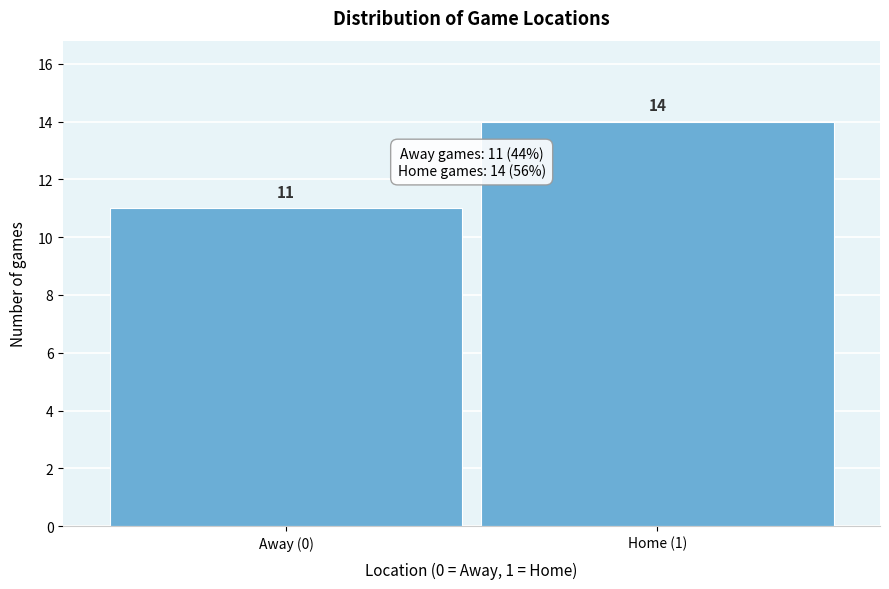

Reading left to right, what are all the values shown in this chart?

Away (0)=11	Home (1)=14